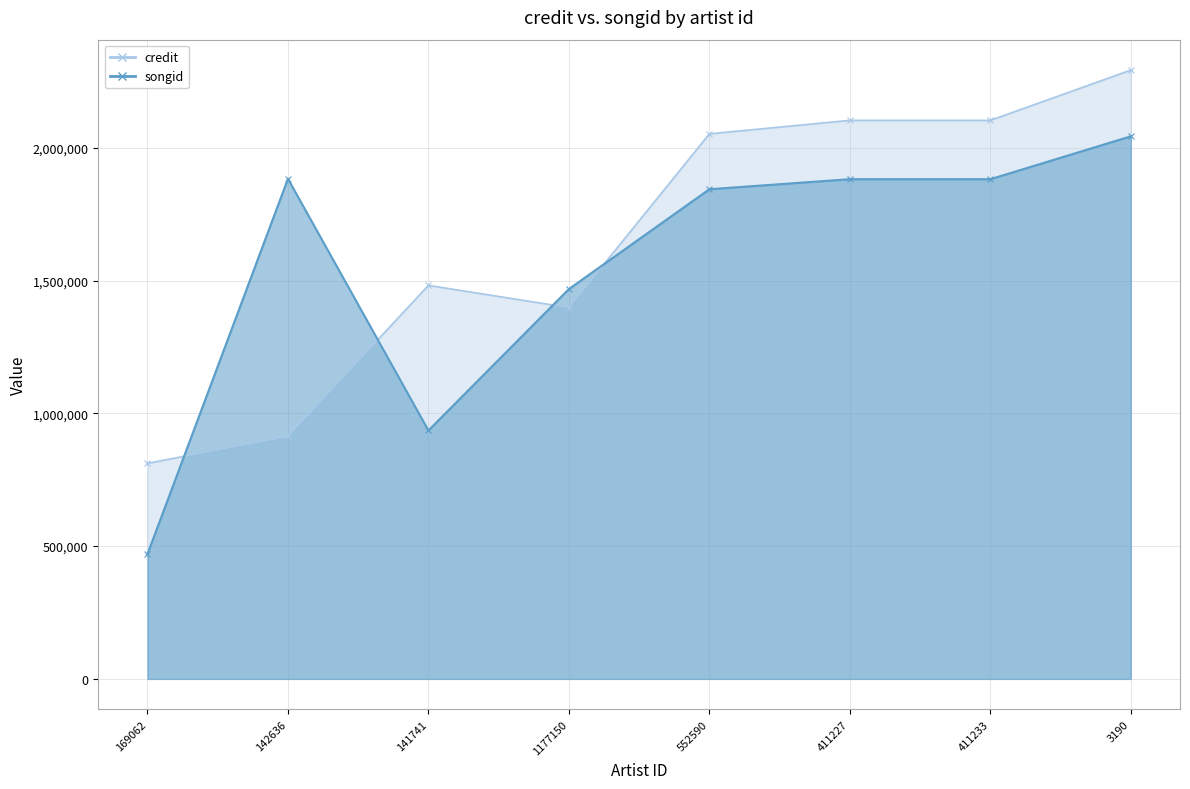

Reading left to right, what are all the values shown in this chart?

credit: 811749	913243	1481834	1398371	2052543	2103342	2103342	2292537
songid: 470029	1883141	935457	1468051	1843936	1881743	1881743	2043261